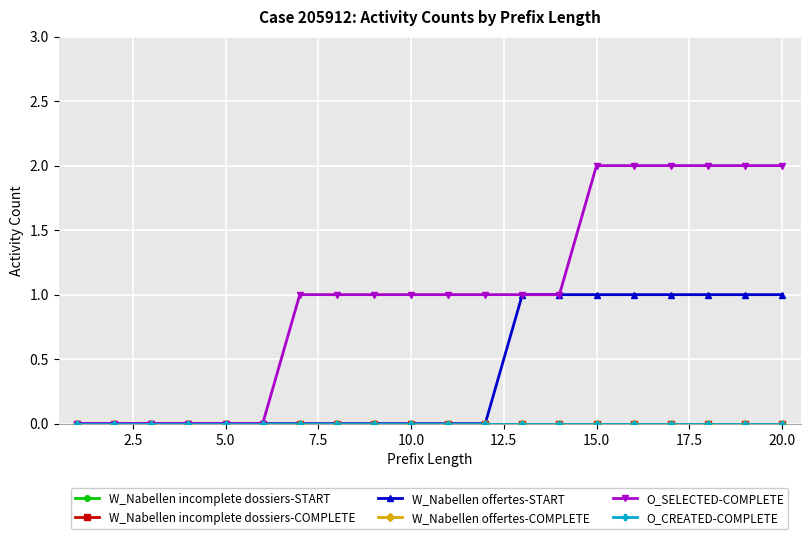

At how many categories does at least one series exceed 1?

6